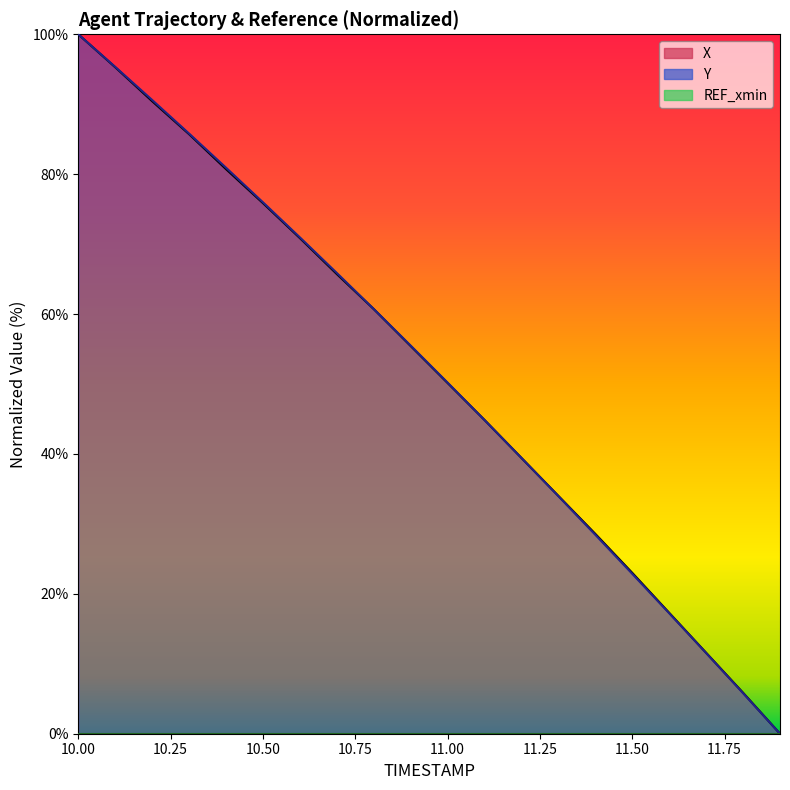

At which category does the chart reach its minimum across all series?

11.9